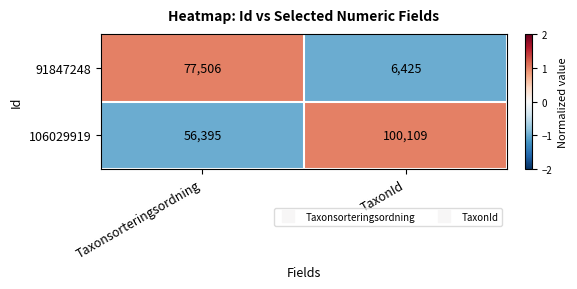

Between Taxonsorteringsordning and TaxonId, which series saw the biggest shift?

91847248